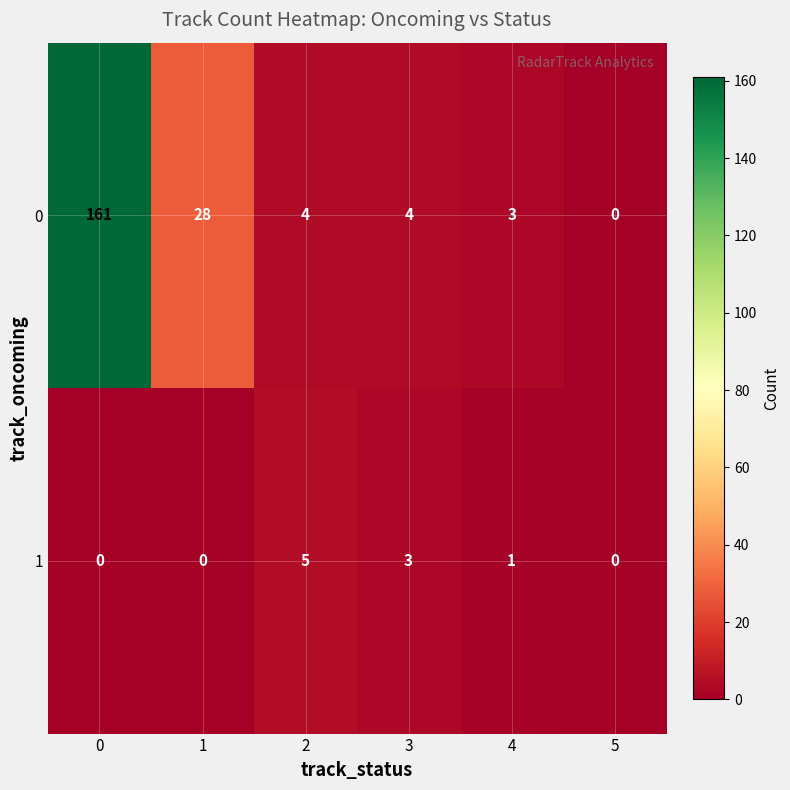

How many data points in 1 are less than 1?

3